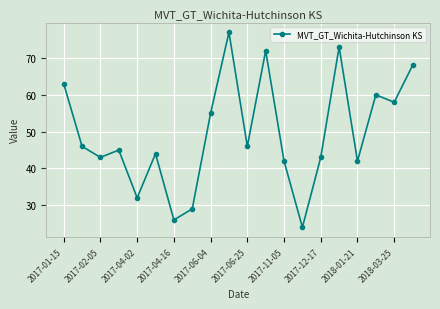

Reading right to left, transcribe all the data shown in this chart.

68	58	60	42	73	43	24	42	72	46	77	55	29	26	44	32	45	43	46	63